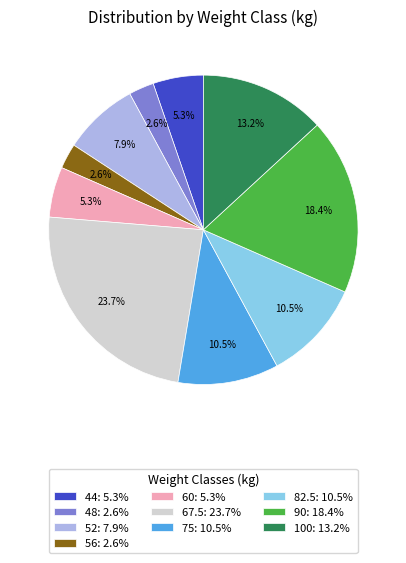

Which slice is the largest?

67.5